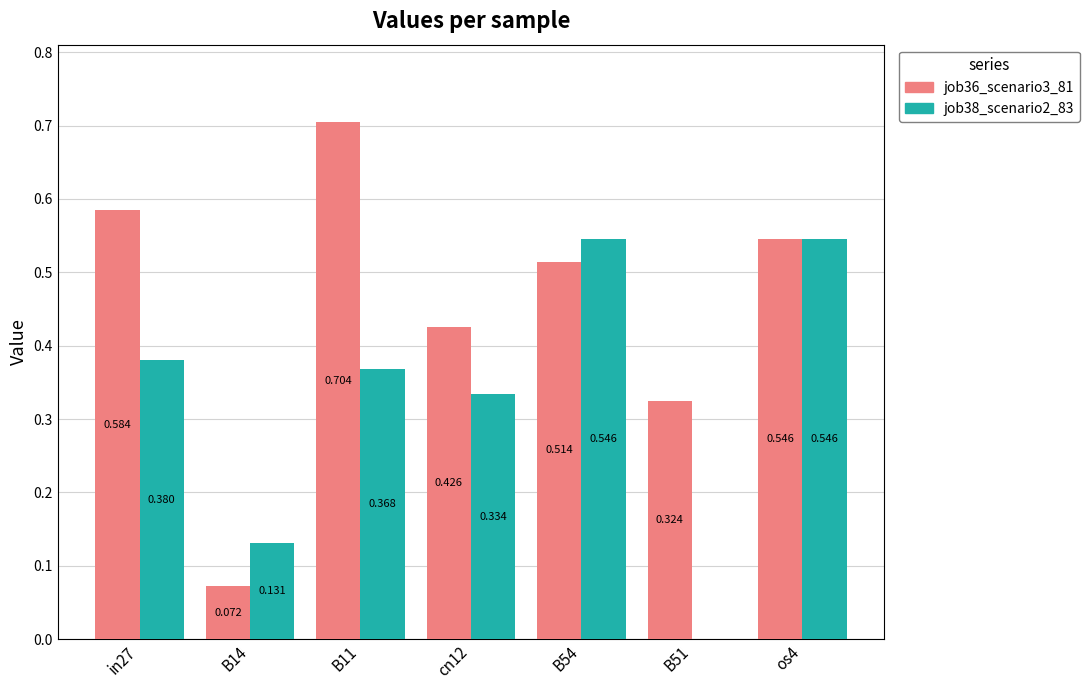

What is the difference between the job36_scenario3_81 values at os4 and B14?

0.5